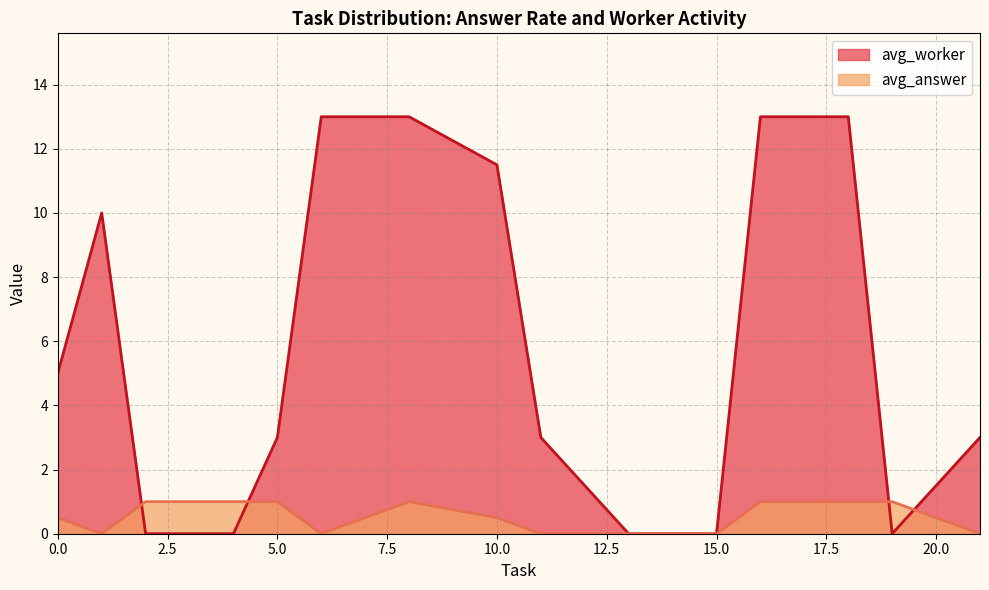

Rank the series by their average value, from highest to lowest.

avg_worker, avg_answer